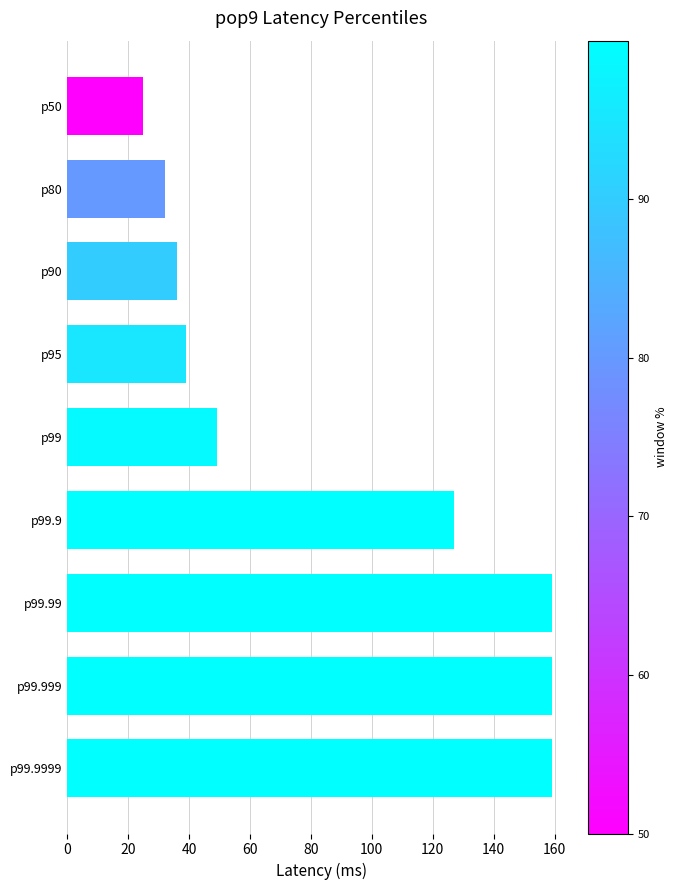

Which has a higher value, p80 or p90?

p90